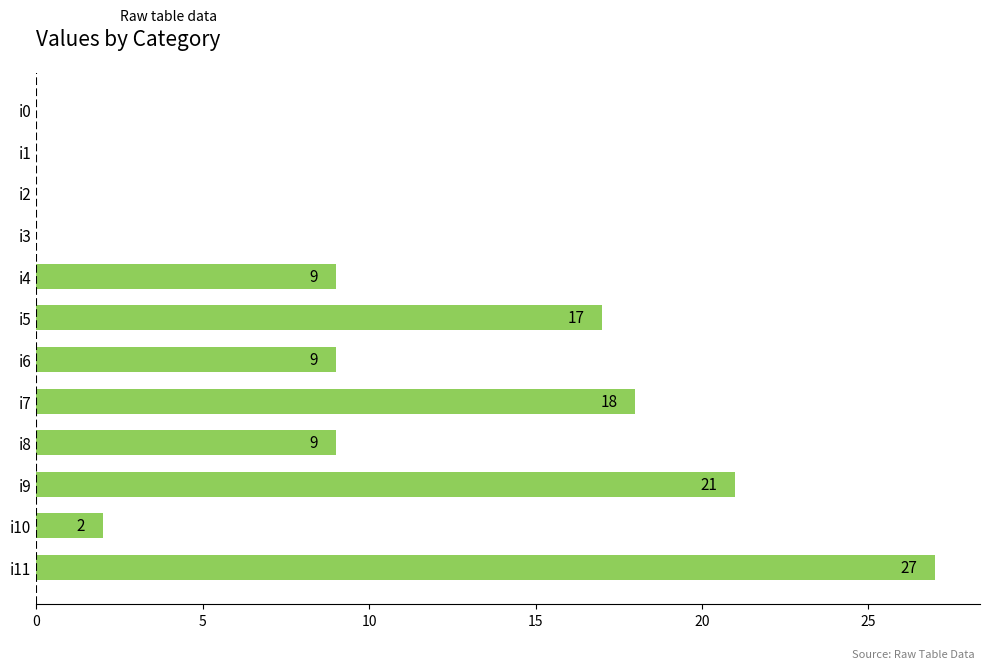

What is the sum of all values?

112